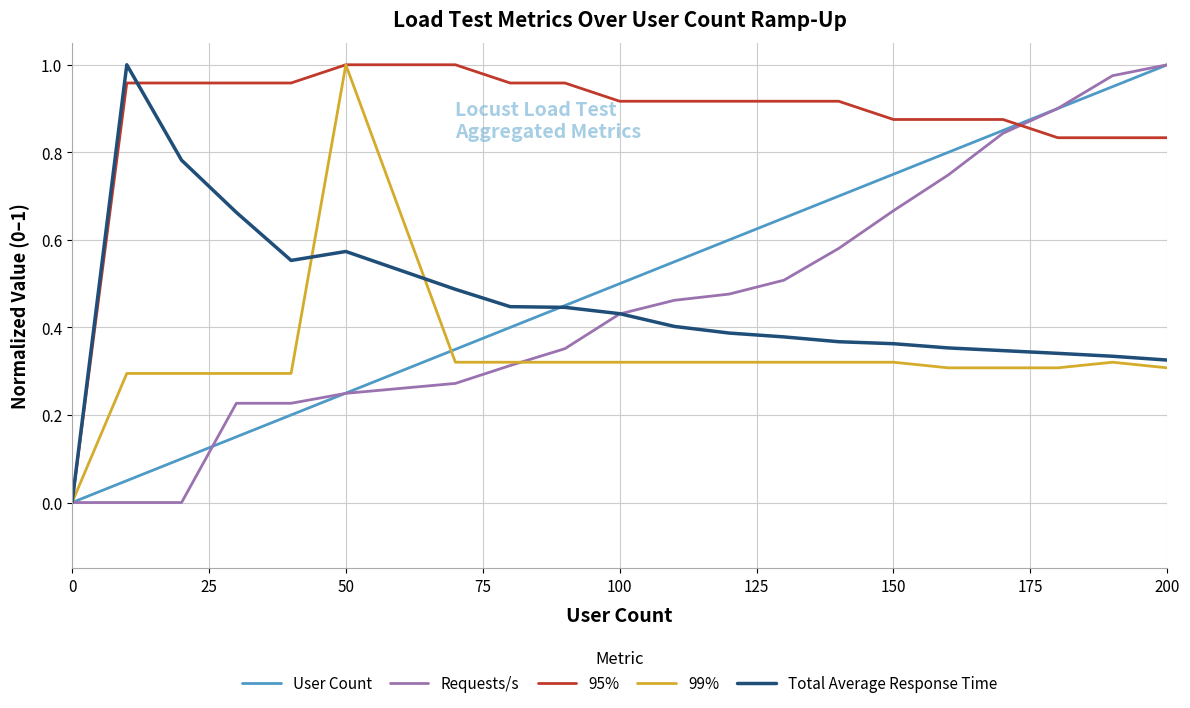

Which series has the largest total across all categories?

95%